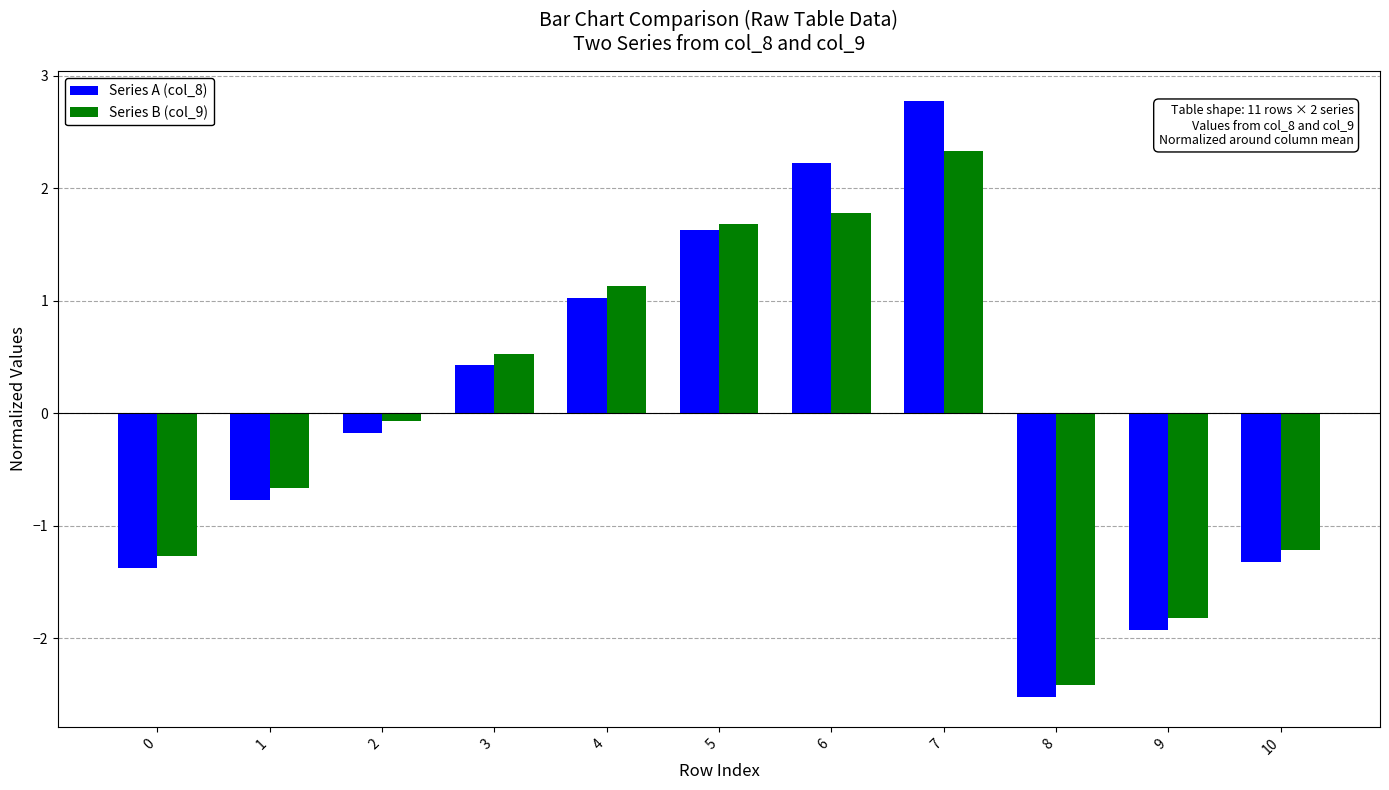

What is the difference between the maximum and minimum values in the Series A (col_8) series?

5.3